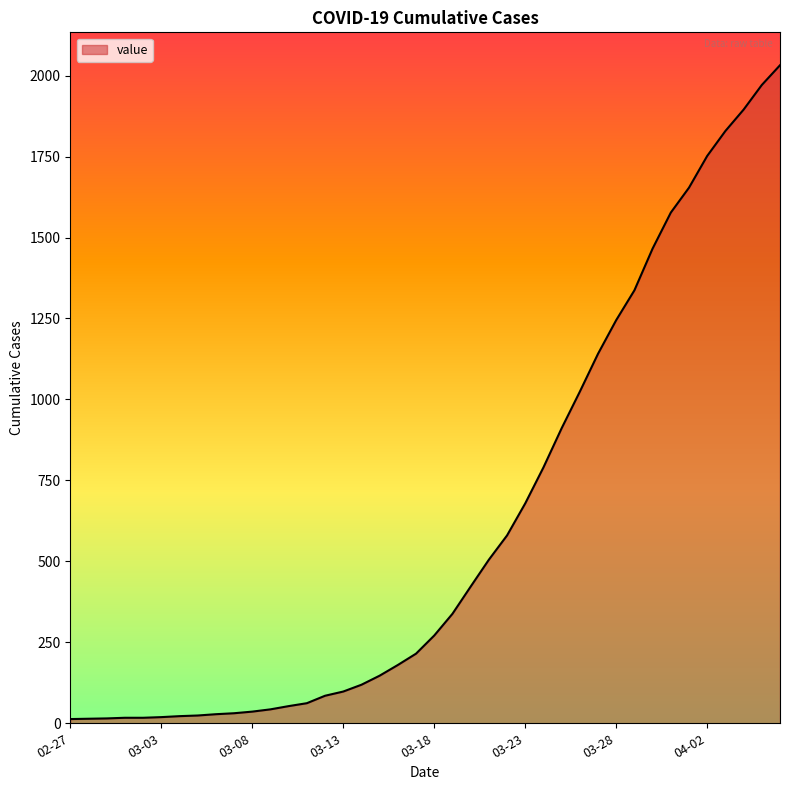

What is the maximum value shown in the chart?

2032